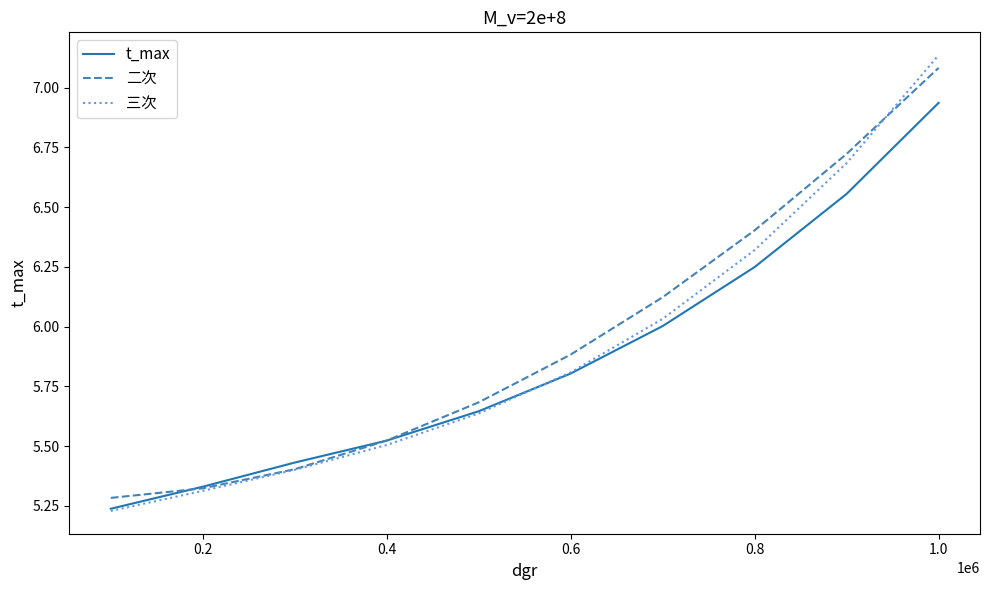

Which series has the widest spread of values?

三次